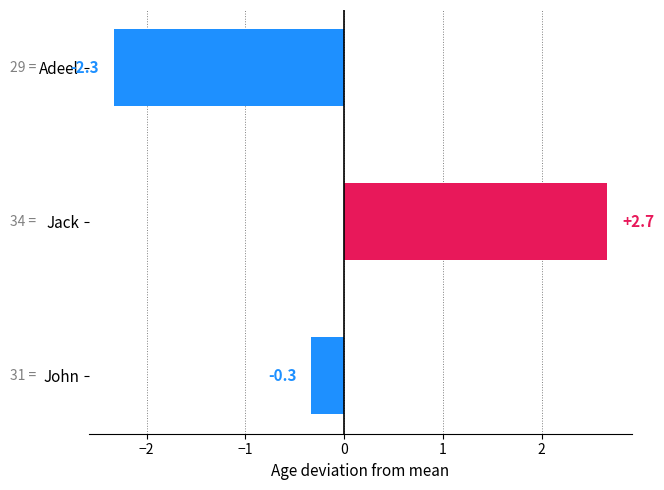

At which label is the value closest to 0?

John